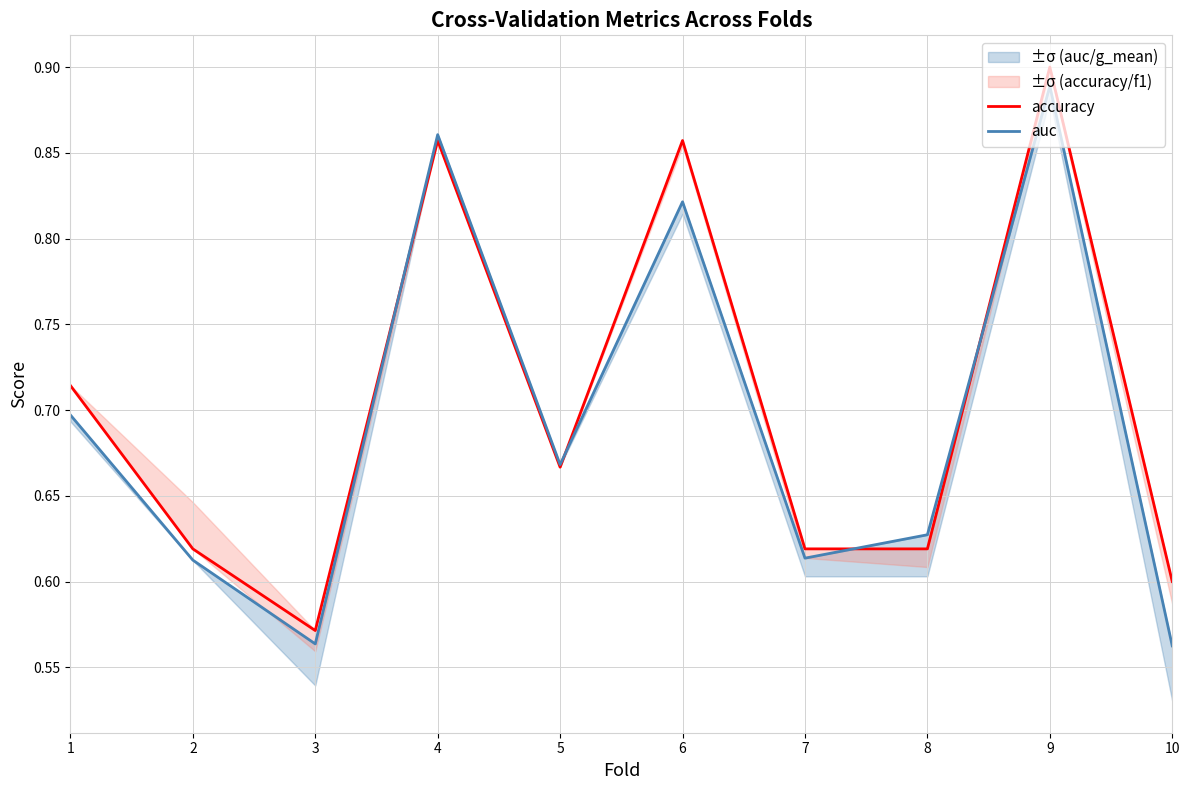

Rank the series by their average value, from highest to lowest.

accuracy, auc